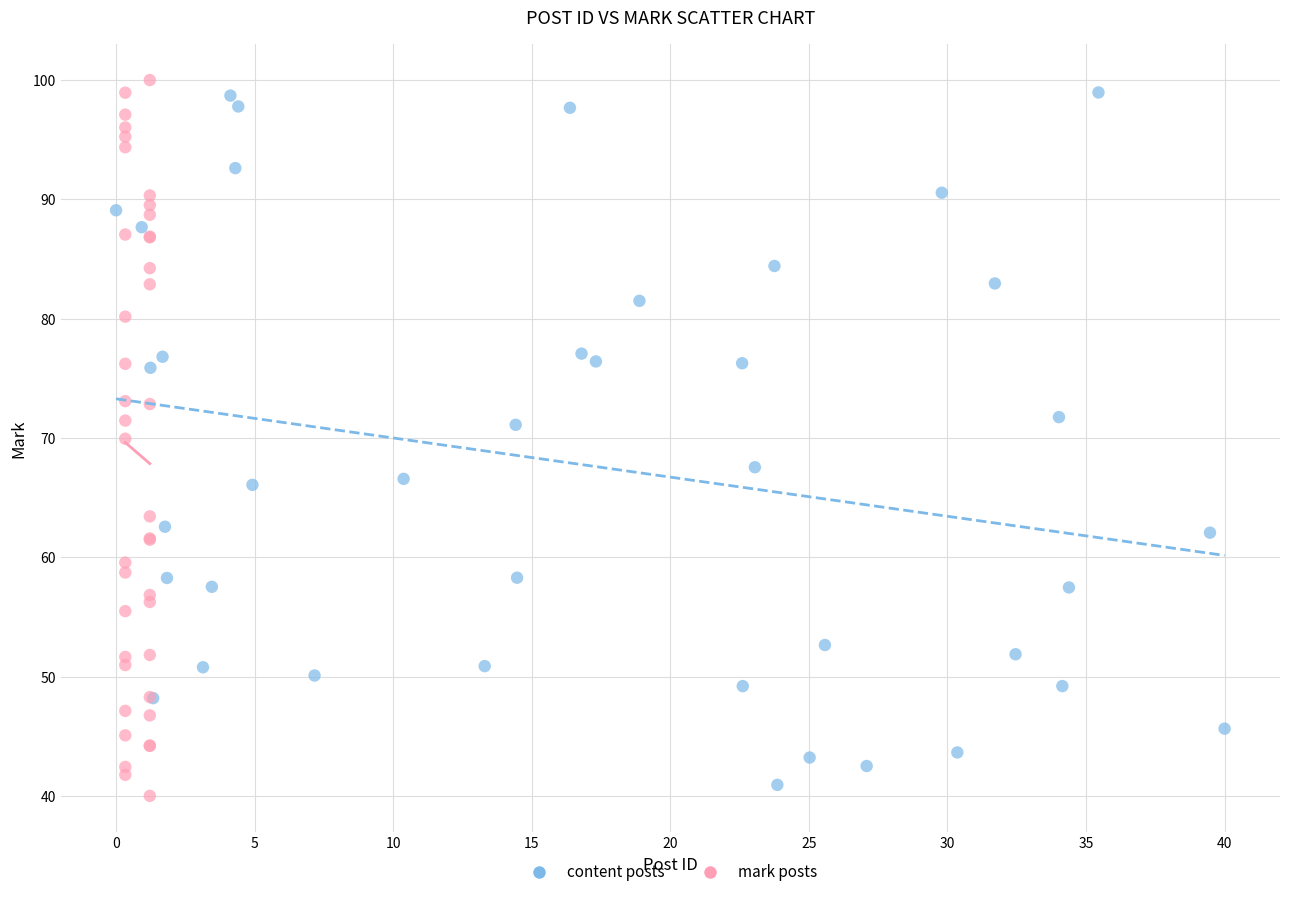

What are all the series names shown in the legend?

content posts, mark posts